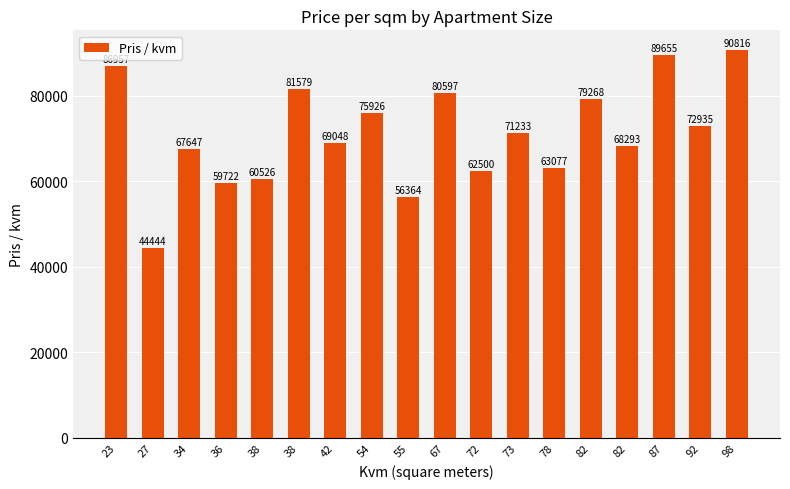

Is it true that the value at 98 is 129273.5?

False